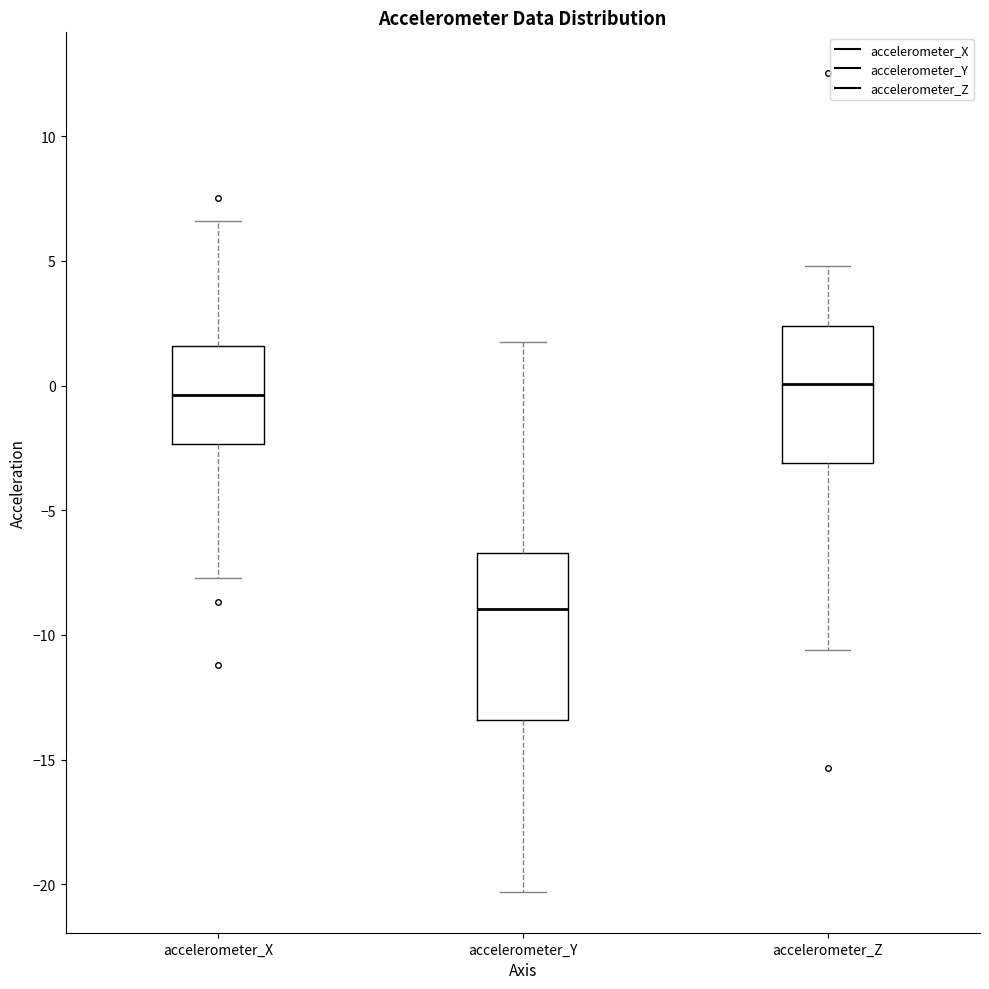

Reading left to right, transcribe this box plot: for each box, give where its median line is, the range the box spans, and where its two whiskers end, as read against the y-axis. The values are not printed on the chart, so give them approximately, as read against the axis.

accelerometer_X: median -0.5, box -2.5 to 1.5, whiskers -7.5 to 6.5
accelerometer_Y: median -9.0, box -13.5 to -6.5, whiskers -20.5 to 2.0
accelerometer_Z: median 0.0, box -3.0 to 2.5, whiskers -10.5 to 5.0